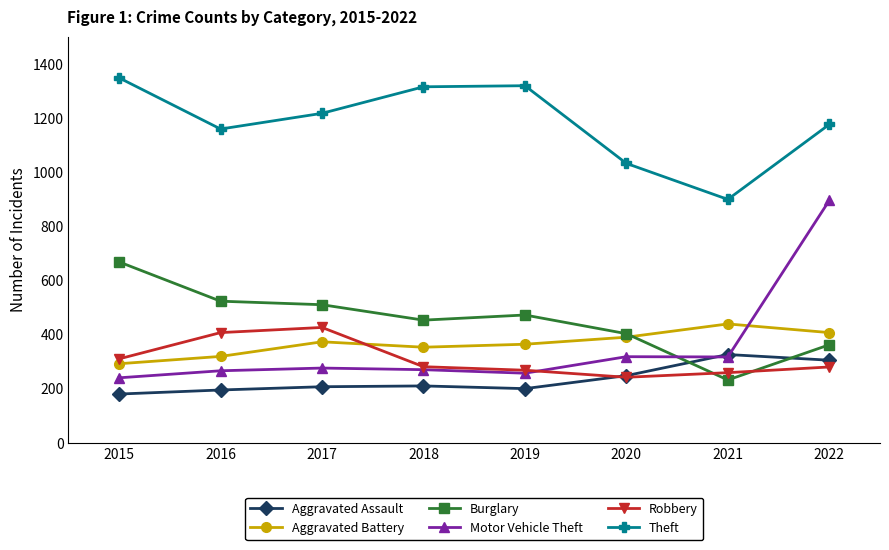

Which series has the widest spread of values?

Motor Vehicle Theft